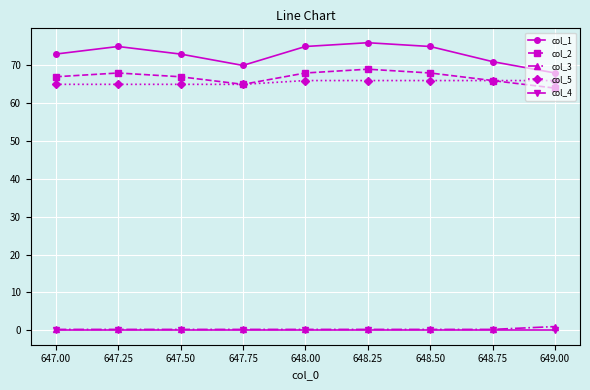

What is the maximum value shown in the chart?

76.0